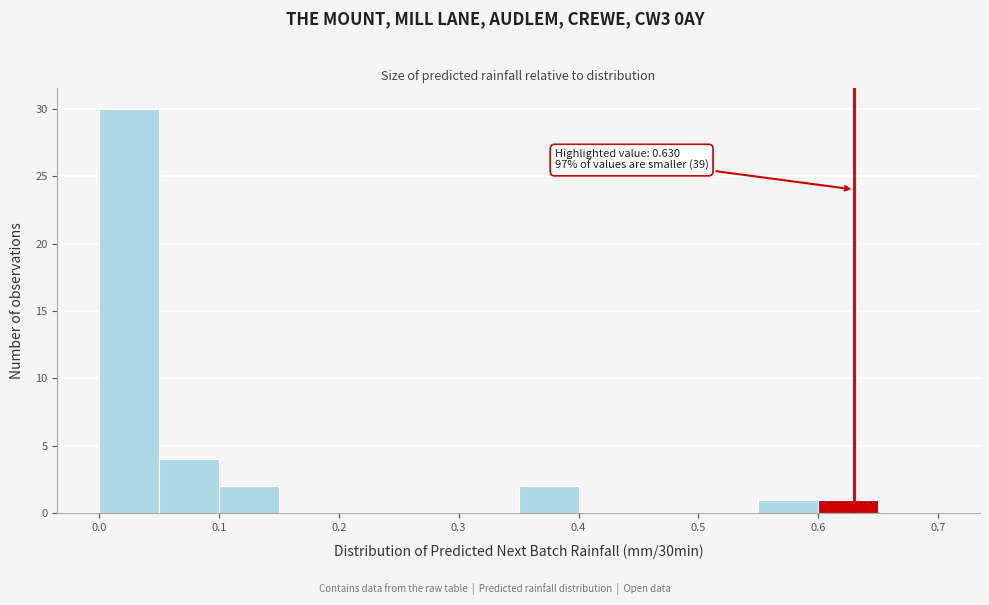

Over which range of the x-axis is the bar tallest?

0.00 to 0.05